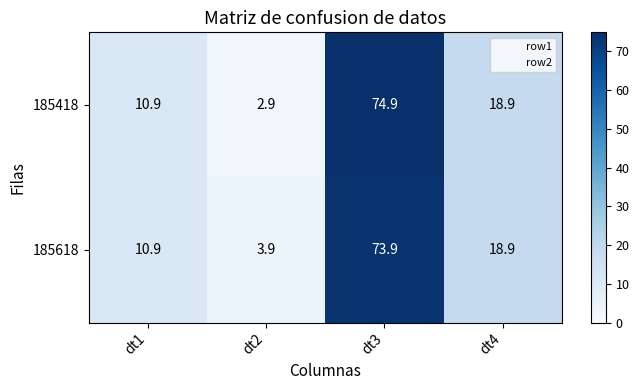

Reading left to right, transcribe all the data shown in this chart.

185418: dt1=10.9	dt2=2.9	dt3=74.9	dt4=18.9
185618: dt1=10.9	dt2=3.9	dt3=73.9	dt4=18.9